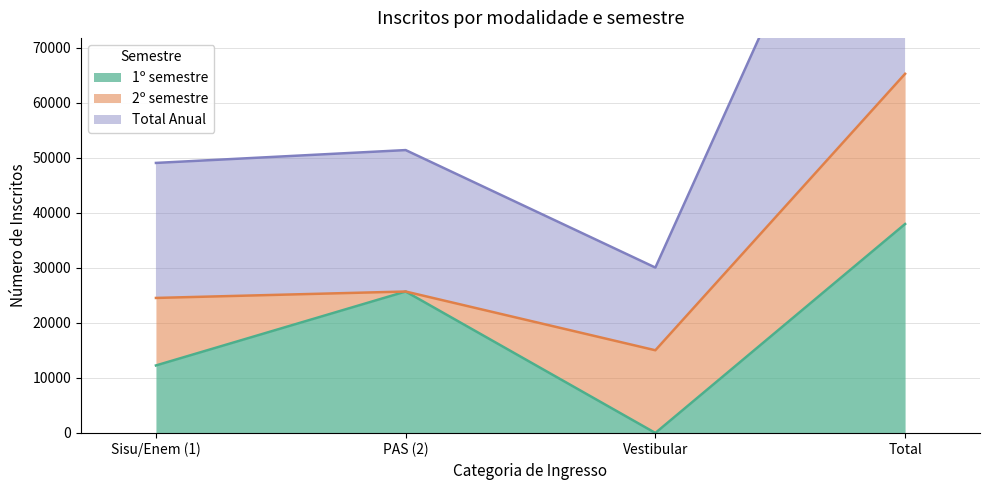

Is the value of Total Anual at PAS (2) greater than the value of 1º semestre at Vestibular?

Yes